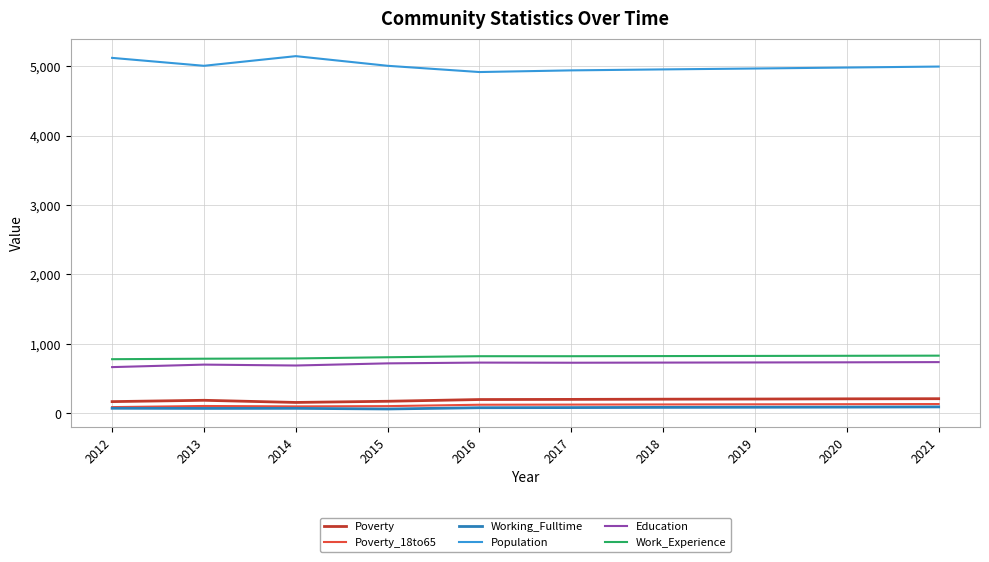

Which series has the largest range (max minus min)?

Population